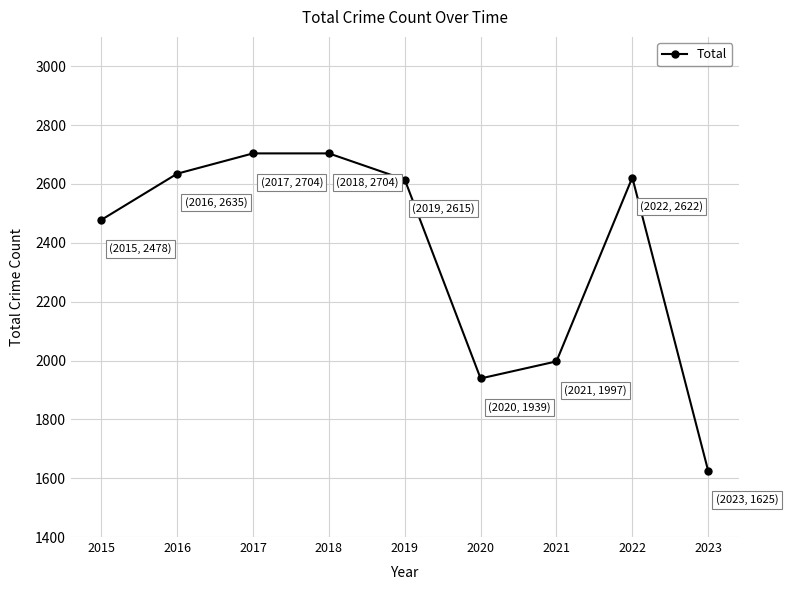

Reading left to right, list all the values displayed in this chart.

2478	2635	2704	2704	2615	1939	1997	2622	1625